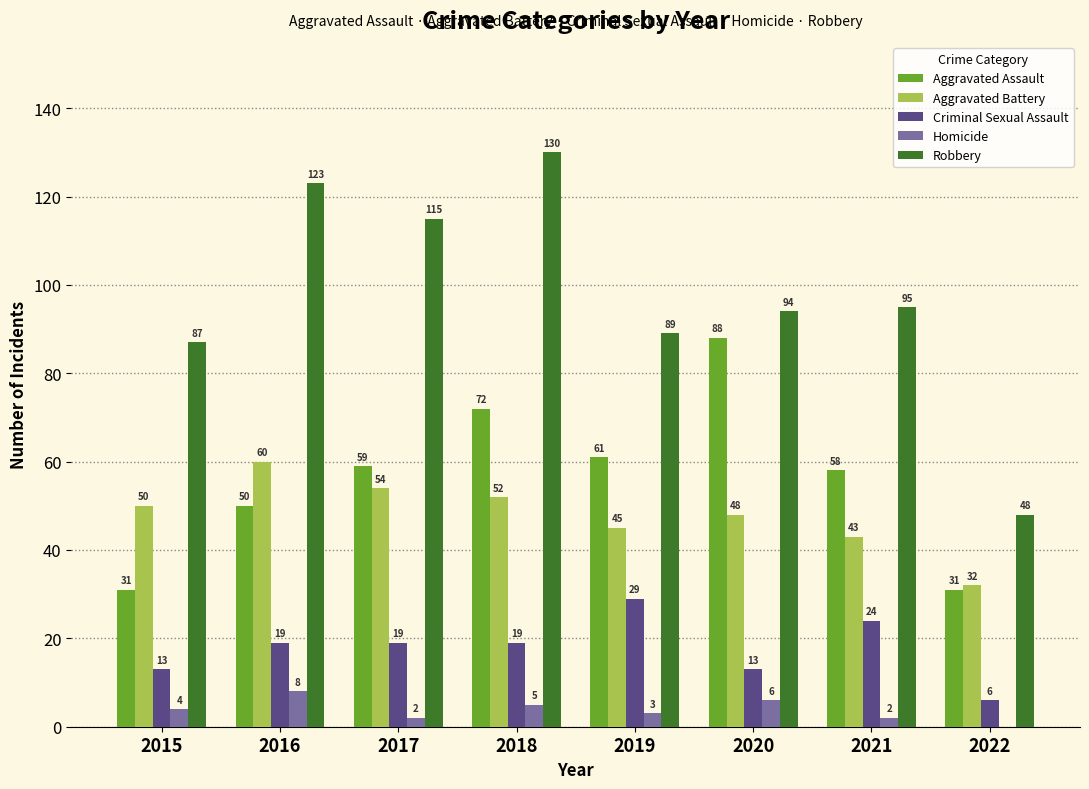

Count the number of categories in the chart.

8